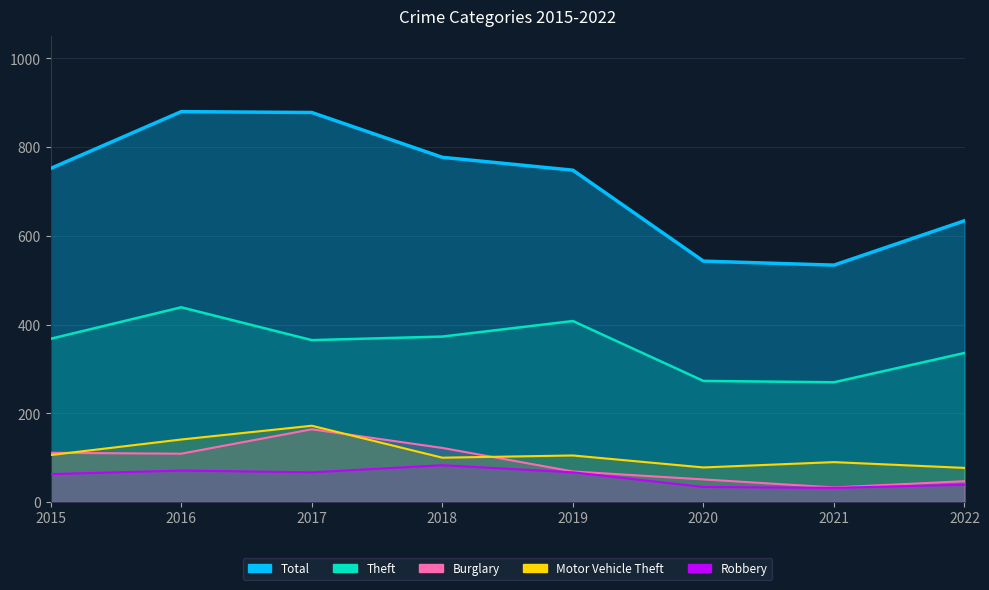

Does the chart display data point markers on the line(s)?

No